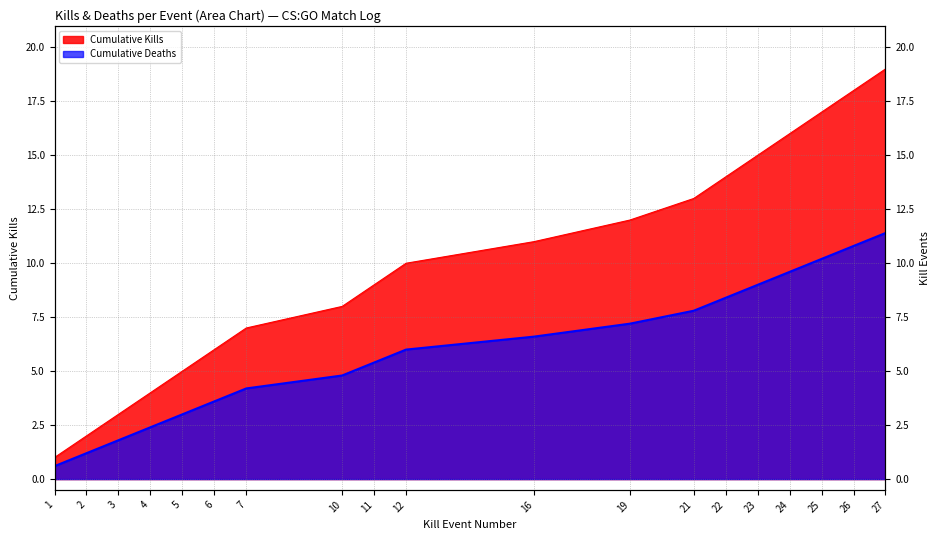

Where does the data first go above 10?

16